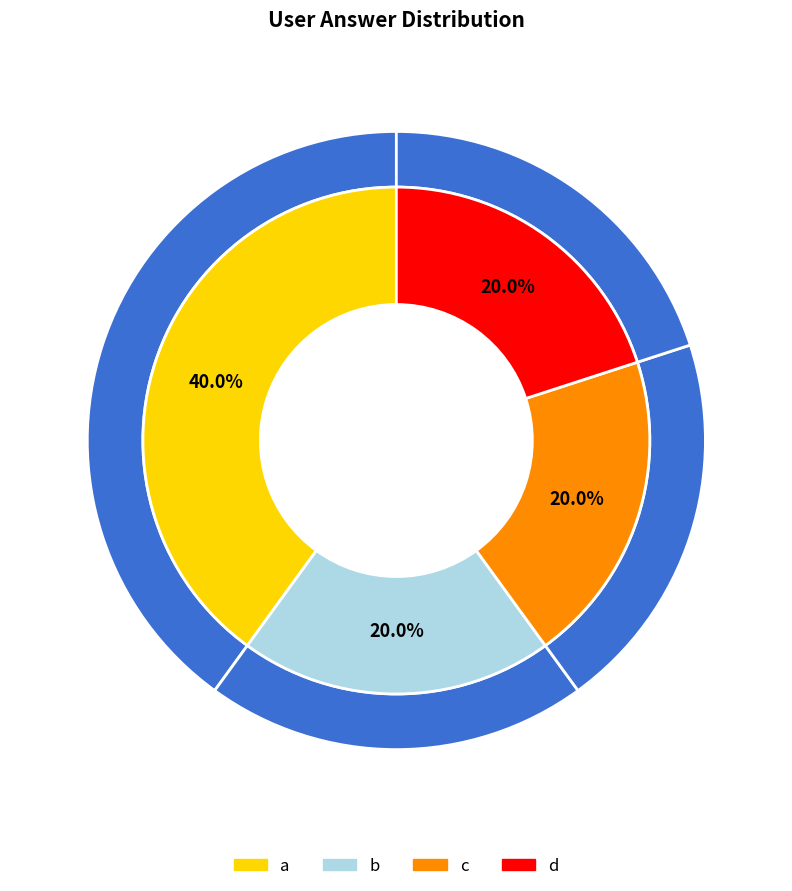

Does d account for over 50% of the chart?

No